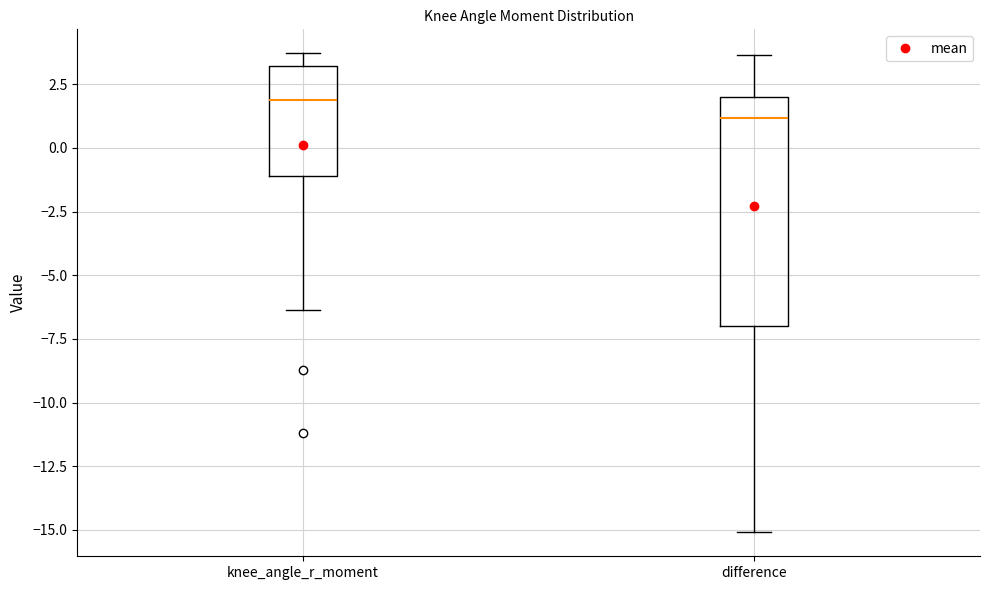

Reading left to right, read every box against the y-axis: the position of its median line, the range the box covers, and the ends of its whiskers. The values are not printed on the chart, so give them approximately, as read against the axis.

knee_angle_r_moment: median 2.0, box -1.0 to 3.0, whiskers -6.5 to 3.5
difference: median 1.0, box -7.0 to 2.0, whiskers -15.0 to 3.5